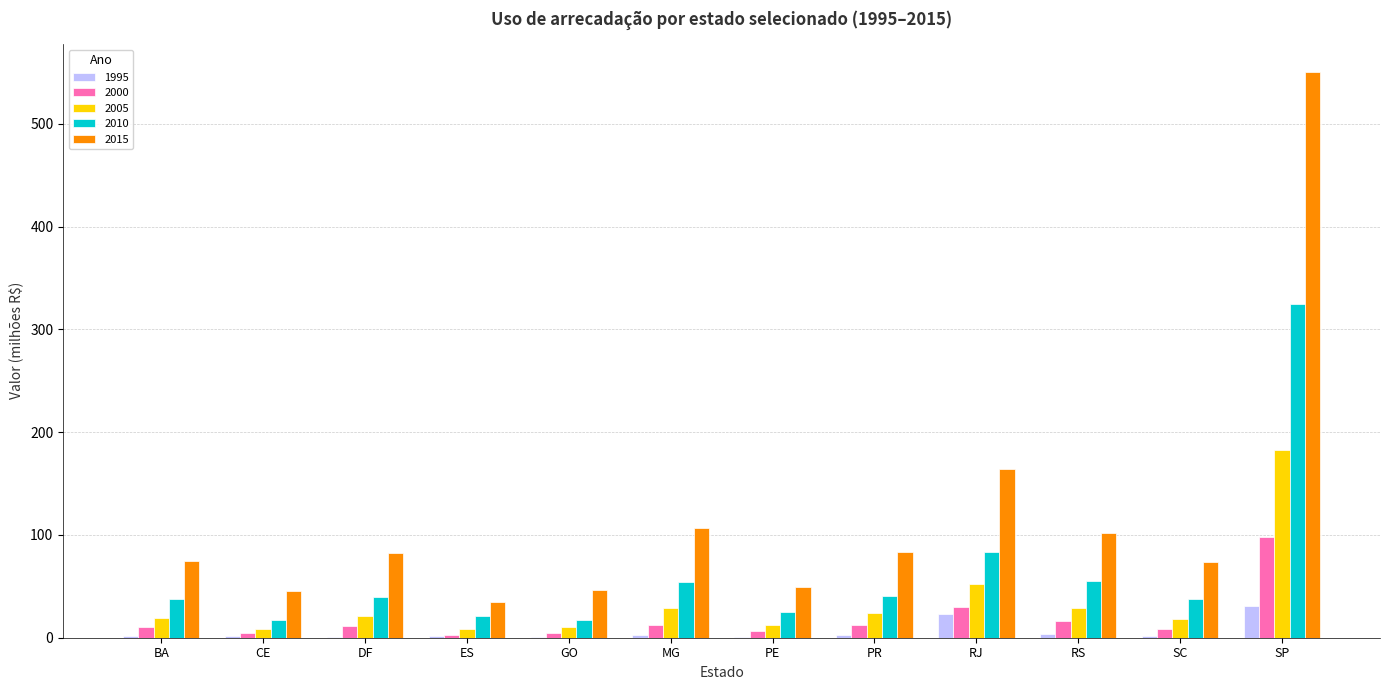

How many data points in 2000 are above 11?

6